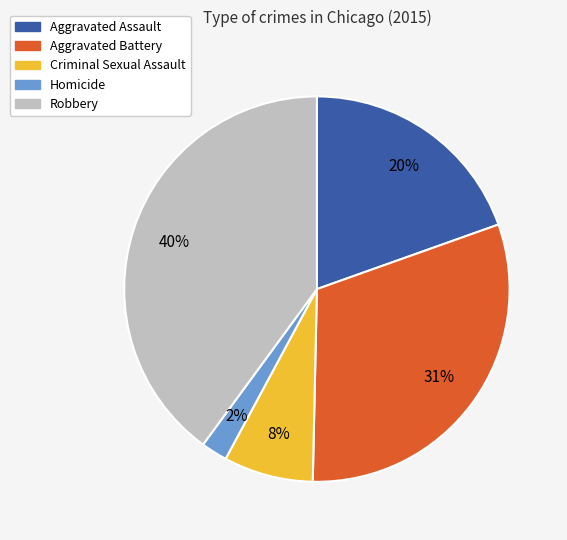

What is the largest slice in the pie chart?

Robbery